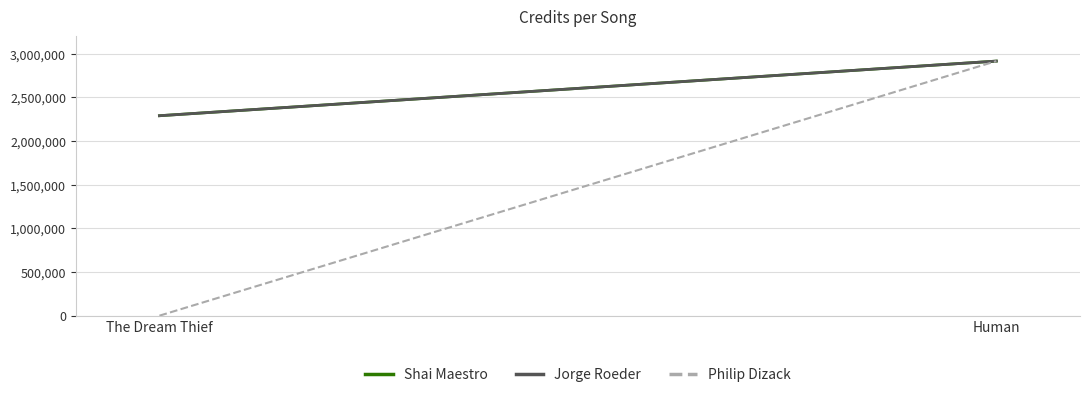

What is the label of the 1st point from the right?

Human